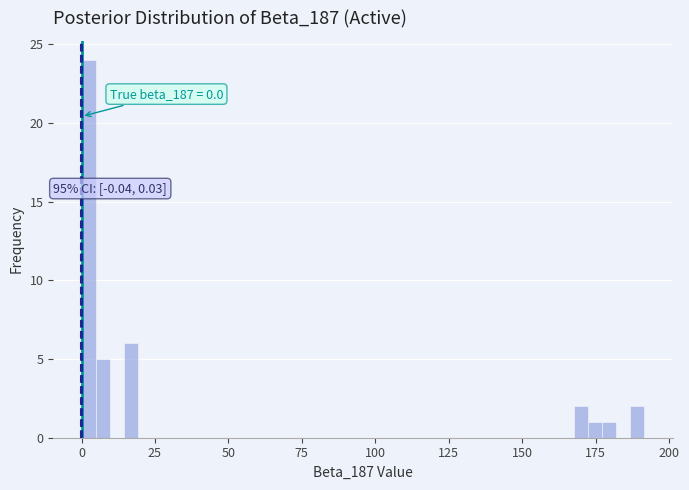

Around what value on the x-axis is the tallest bar? Give the approximate position of its centre, as read against the axis.

0